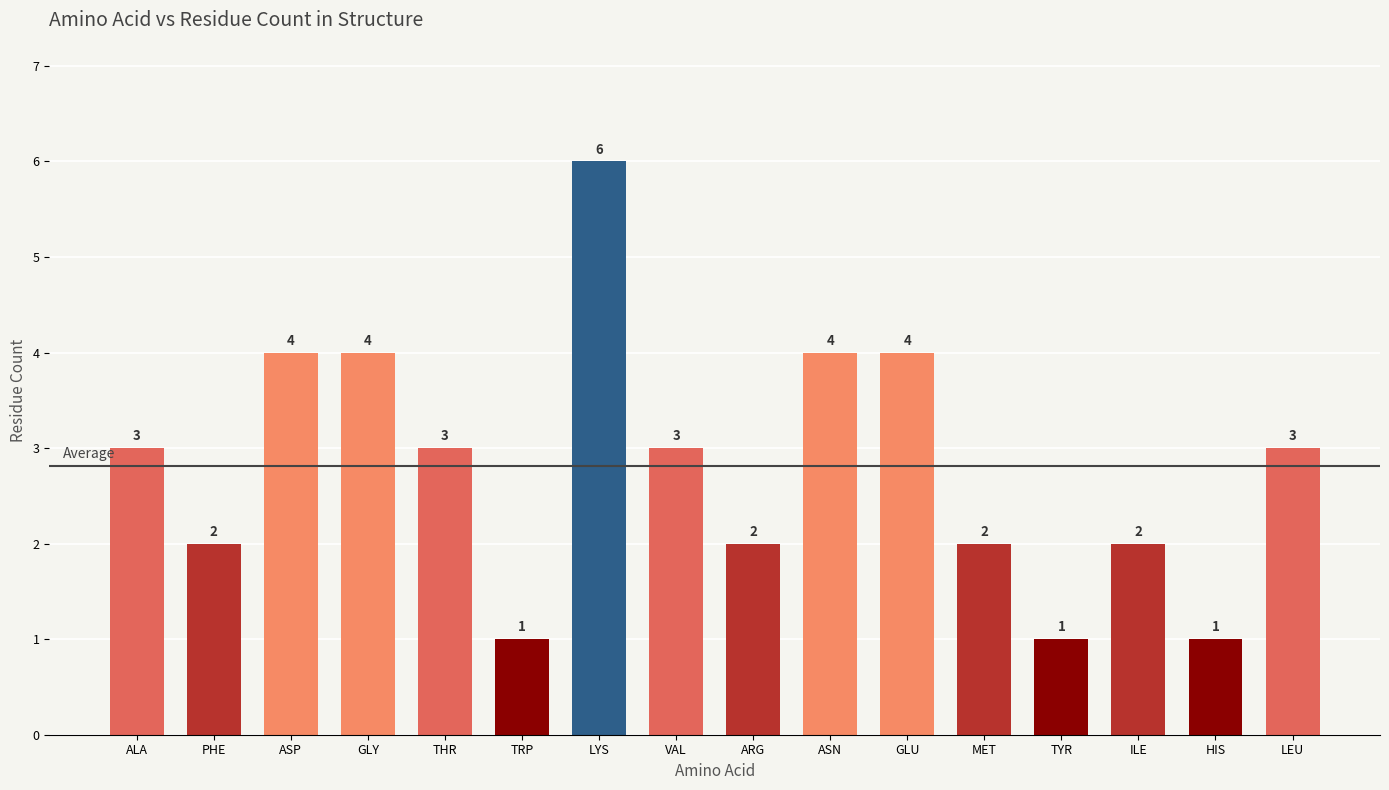

What is the change in value from ALA to ASP?

+1